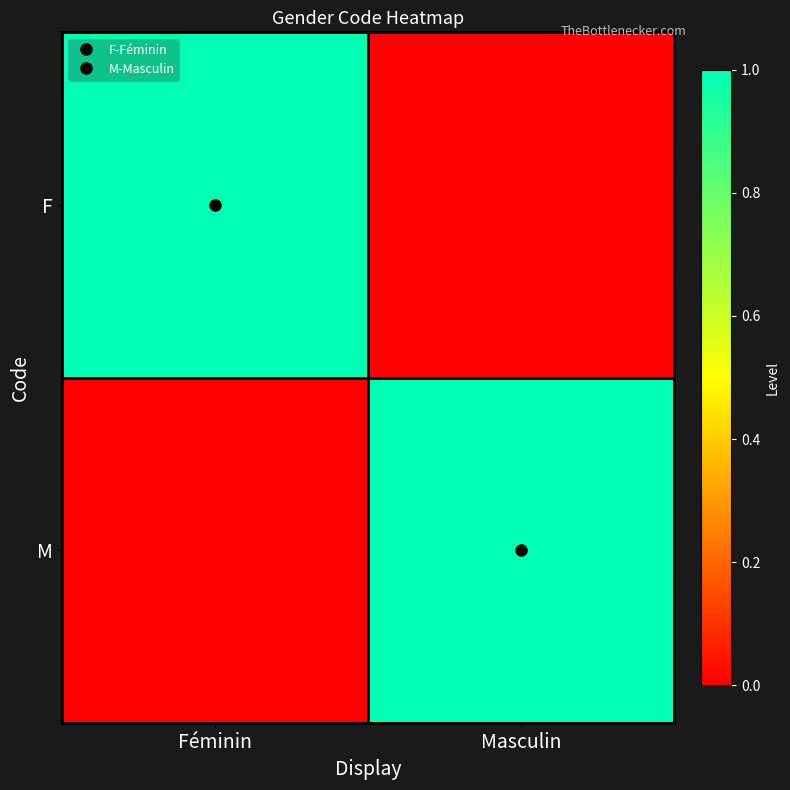

Rank the series at Masculin from highest to lowest value.

M, F